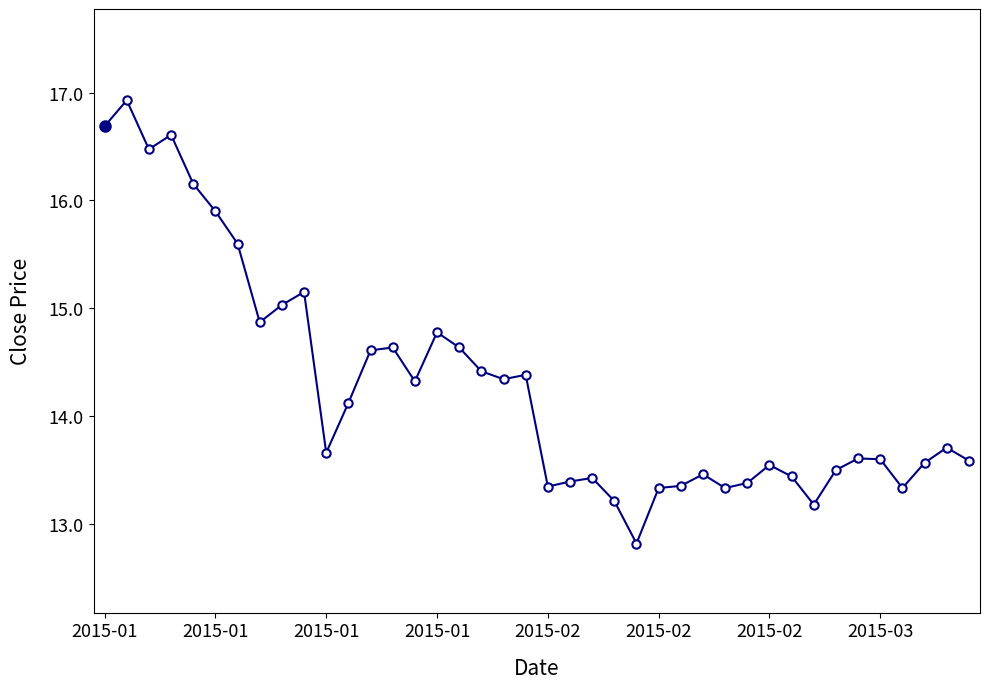

Count the number of categories in the chart.

40